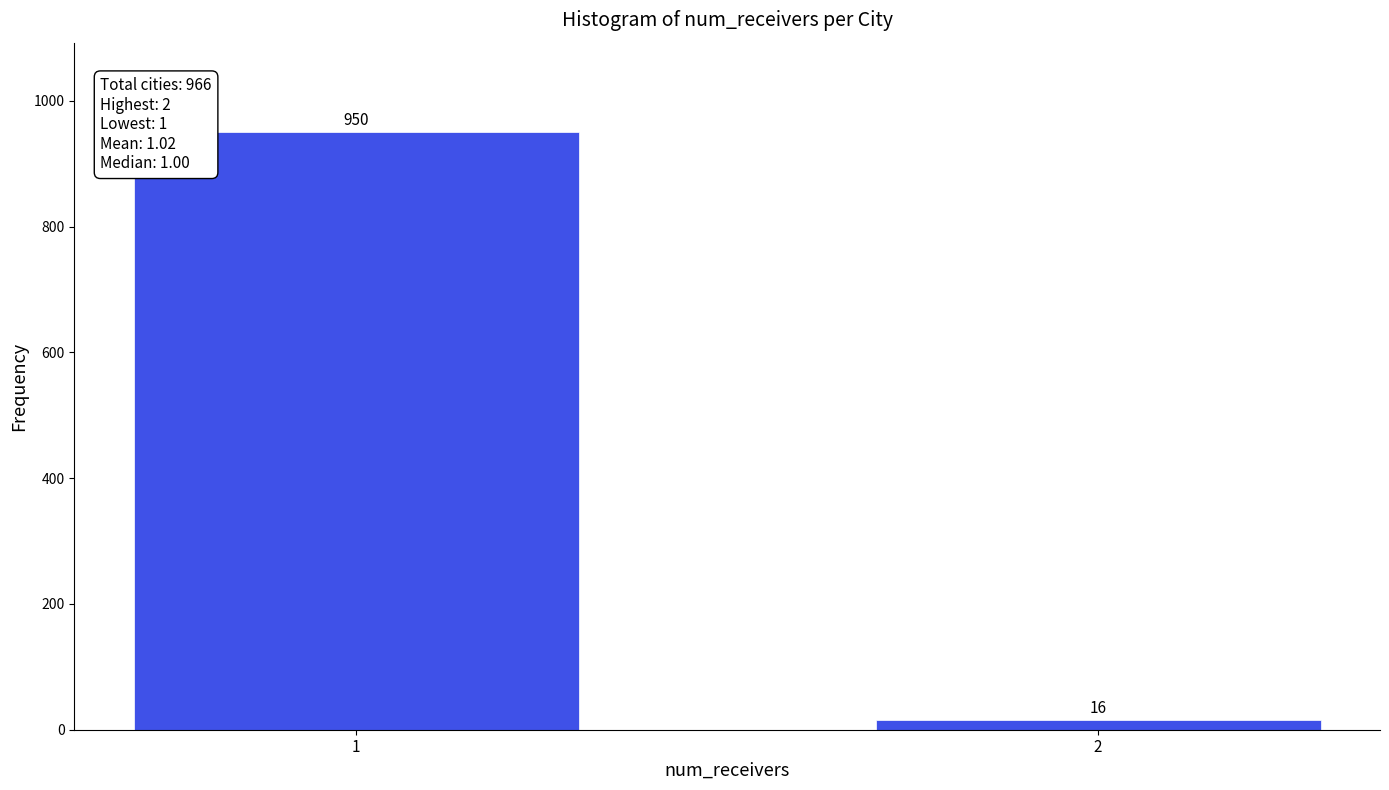

Reading right to left, extract all data points from this chart.

2=16	1=950